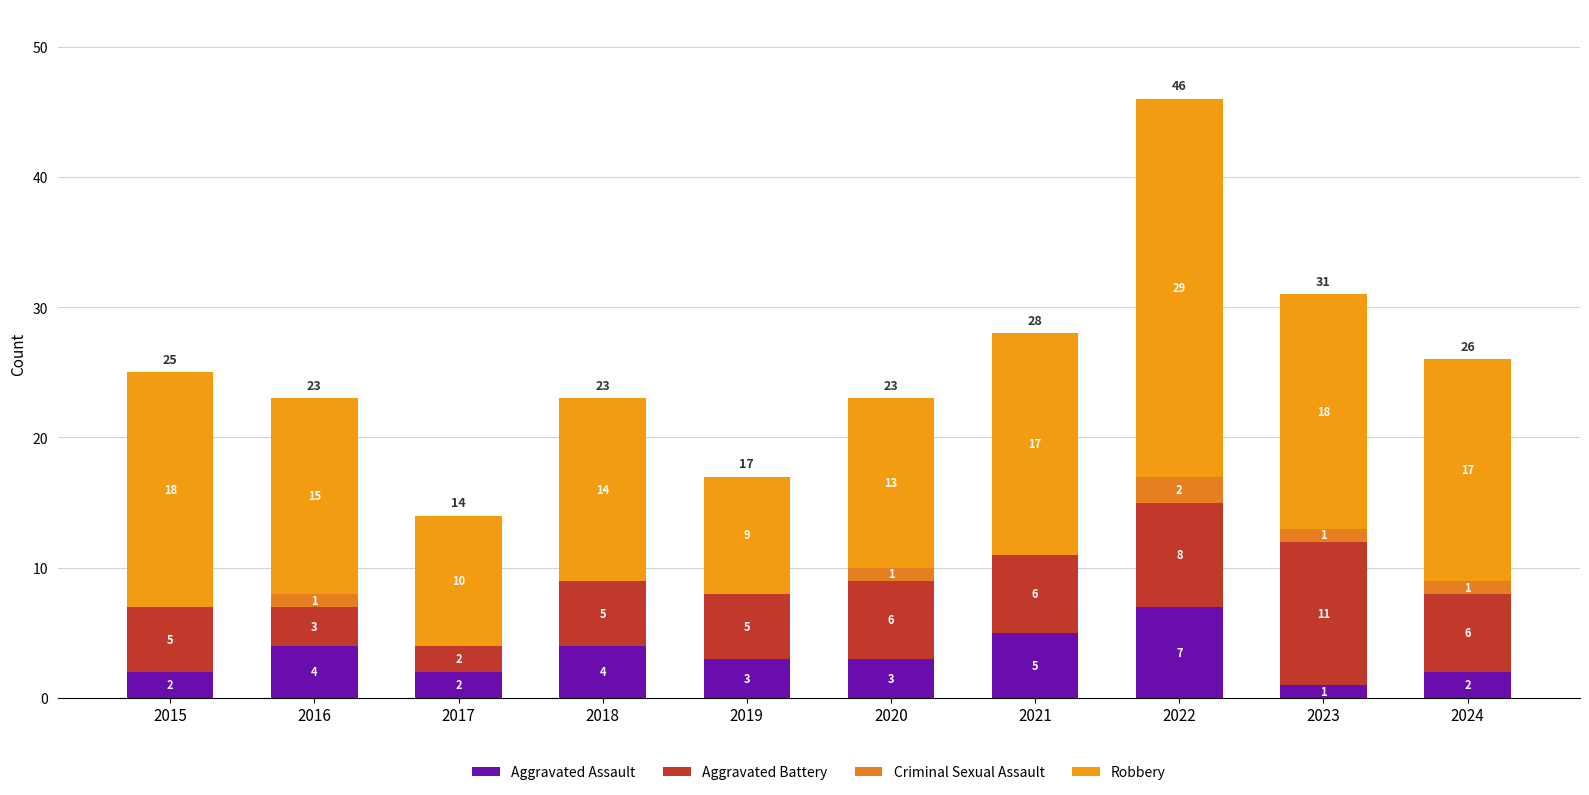

How many distinct data groups are displayed?

4